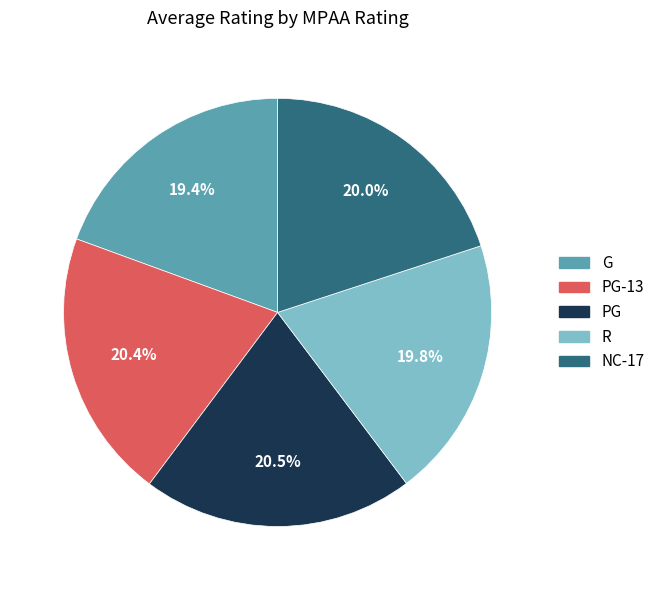

To the nearest percent, what is the difference between the largest and smallest slice percentages?

1%